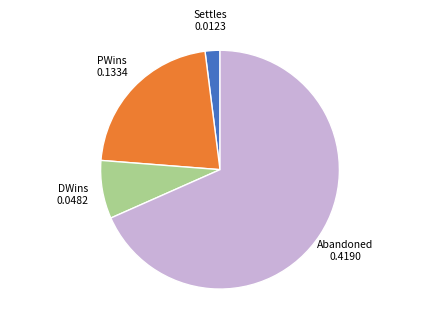

Is there a majority slice in this chart?

Yes